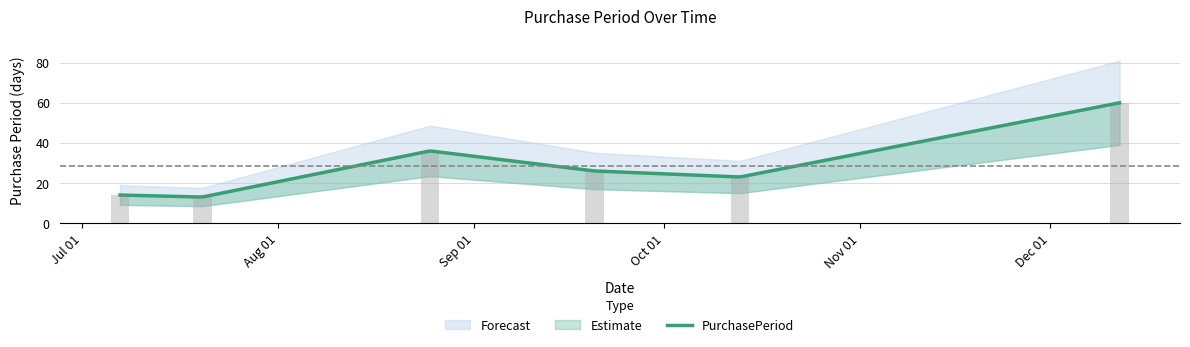

Rank the categories by value from lowest to highest.

2017-07-20, 2017-07-07, 2017-10-13, 2017-09-20, 2017-08-25, 2017-12-12